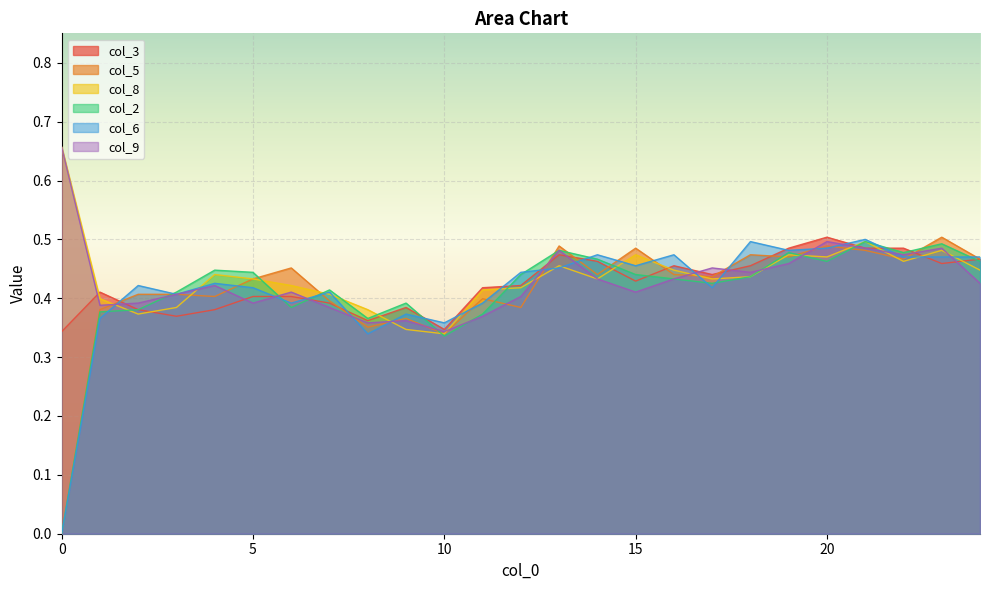

At which category does col_8 reach its first local peak?

4